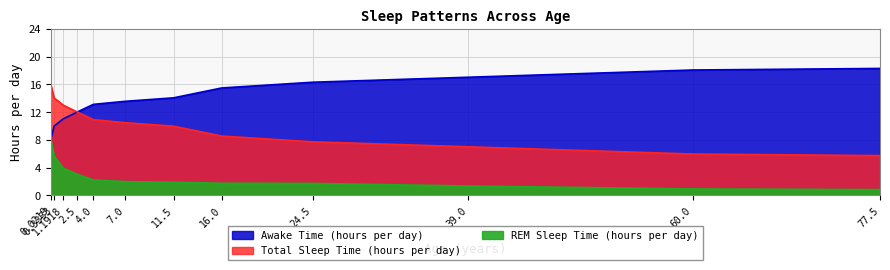

How many values in the REM Sleep Time (hours per day) series exceed 1?

10